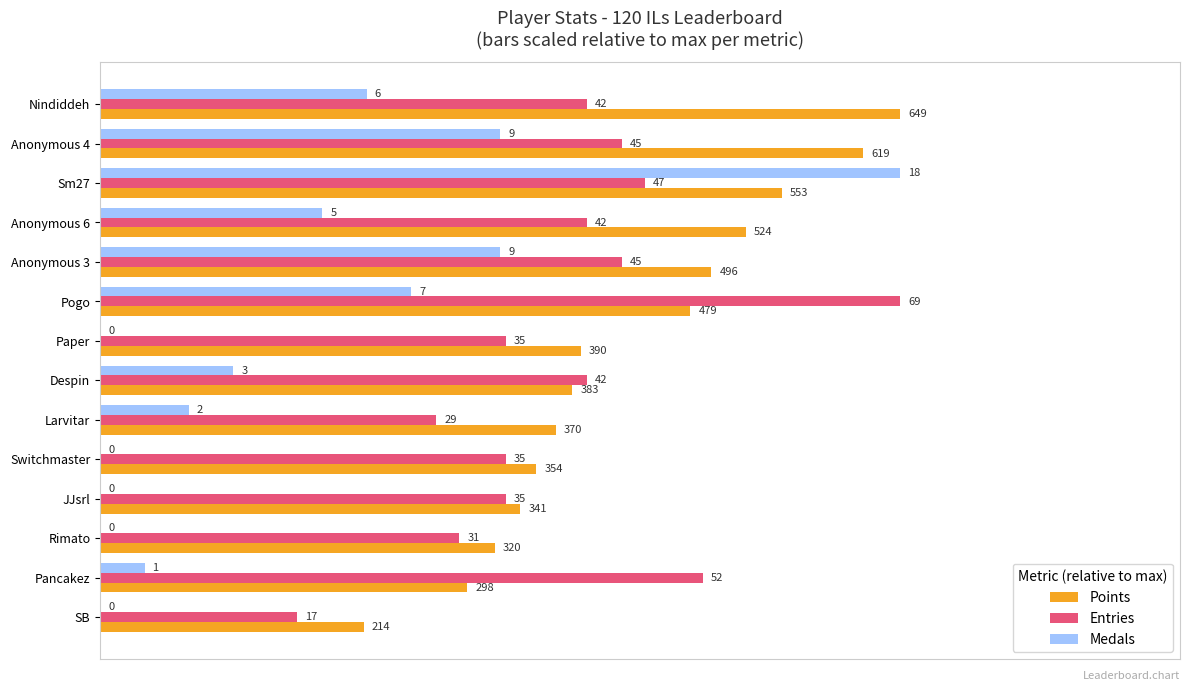

What are all the series names shown in the legend?

Points, Entries, Medals